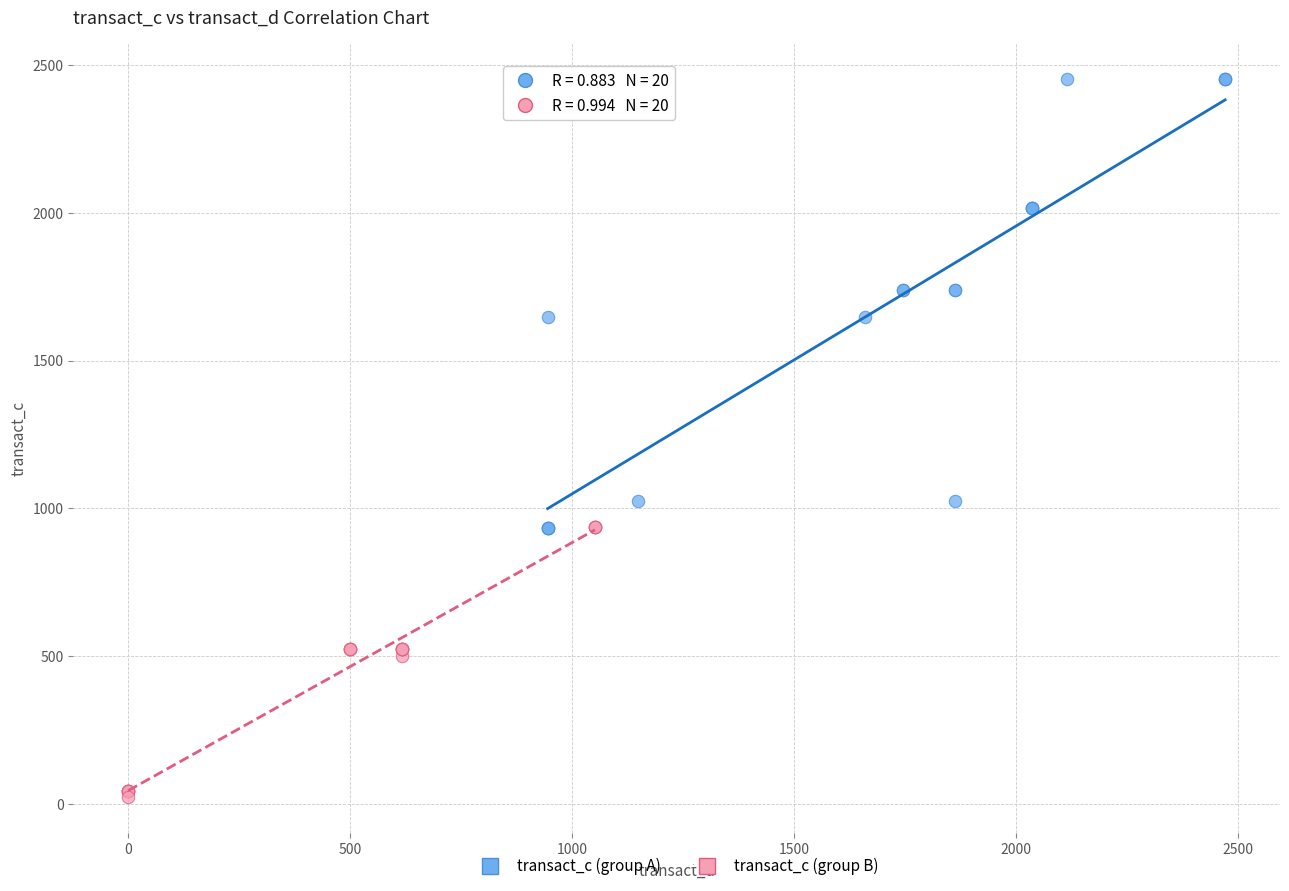

Which series contains the lowest Y value?

transact_c (group B)